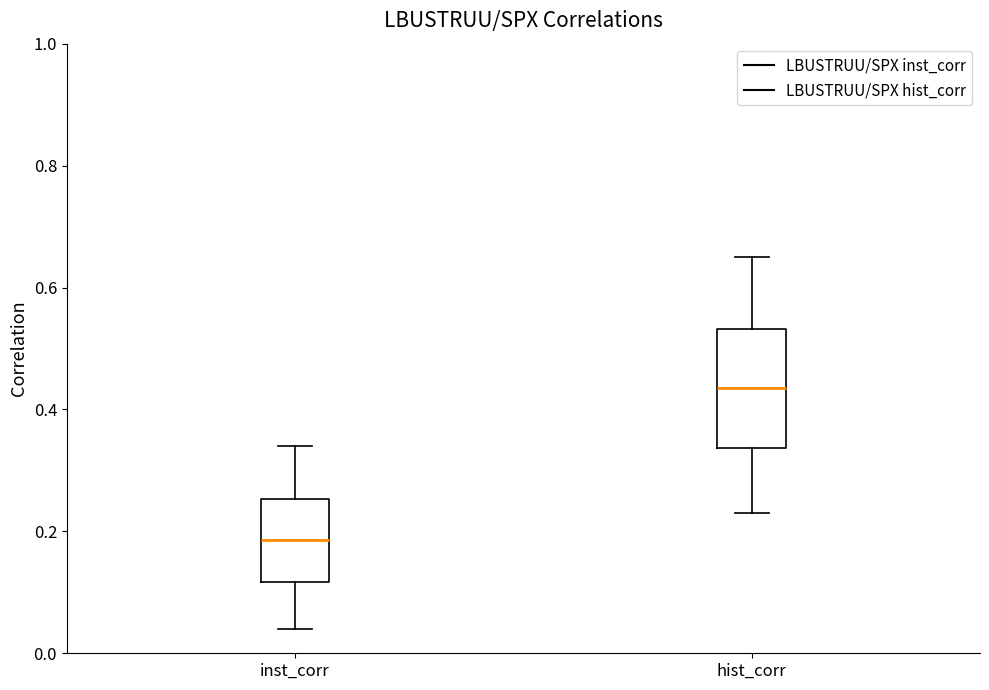

Reading left to right, transcribe this box plot: for each box, give where its median line is, the range the box spans, and where its two whiskers end, as read against the y-axis. The values are not printed on the chart, so give them approximately, as read against the axis.

inst_corr: median 0.18, box 0.12 to 0.26, whiskers 0.04 to 0.34
hist_corr: median 0.44, box 0.34 to 0.54, whiskers 0.24 to 0.66